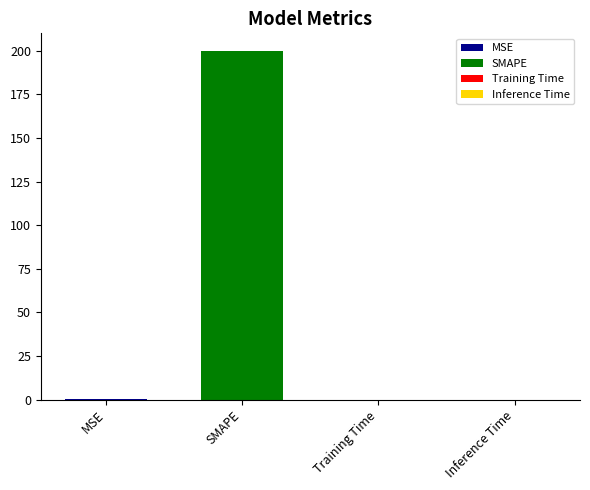

Reading right to left, what are all the values shown in this chart?

0.0	0.0	200.0	0.3